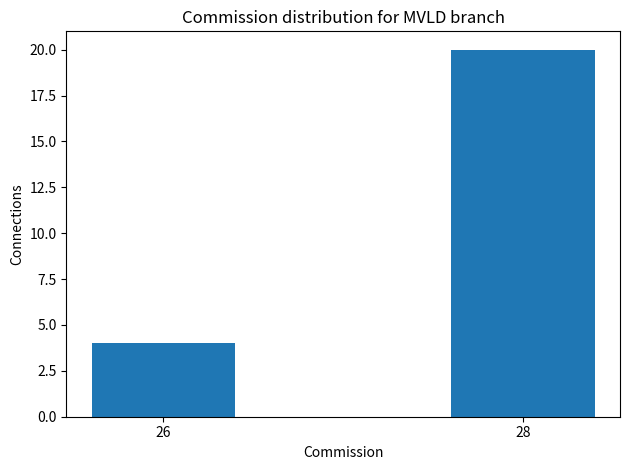

Reading left to right, extract all data points from this chart.

4	20